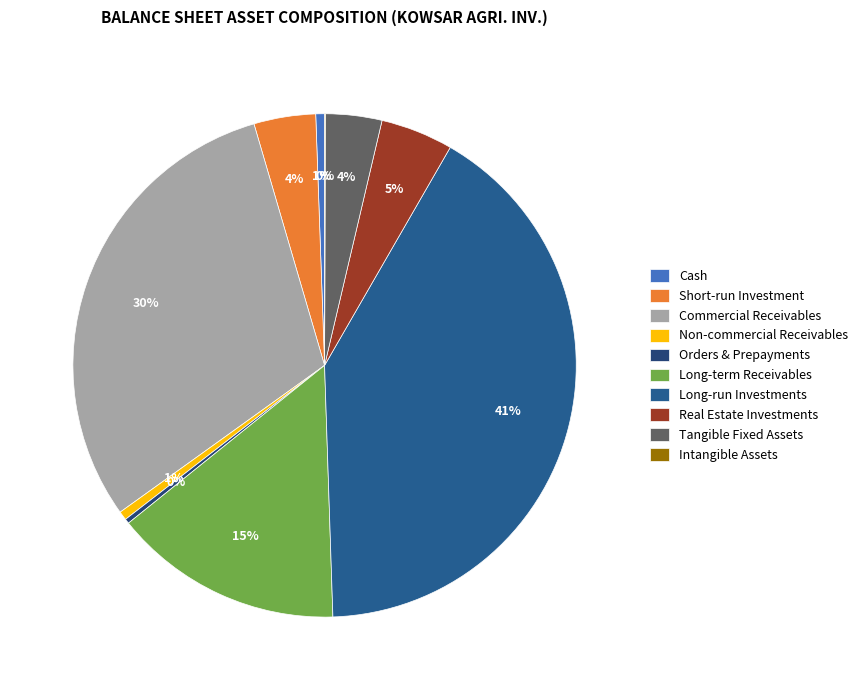

Does any single category account for the majority?

No